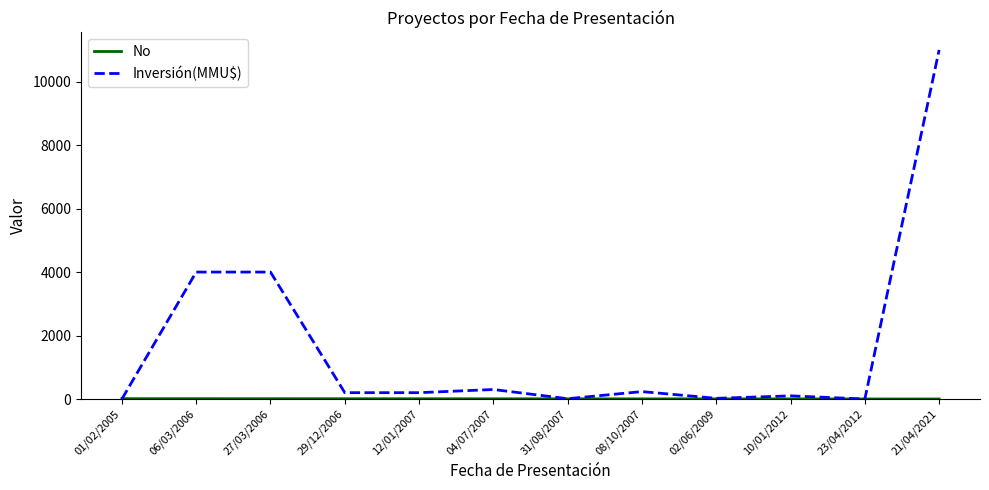

The Inversión(MMU$) series shows 200 at 12/01/2007. True or false?

True